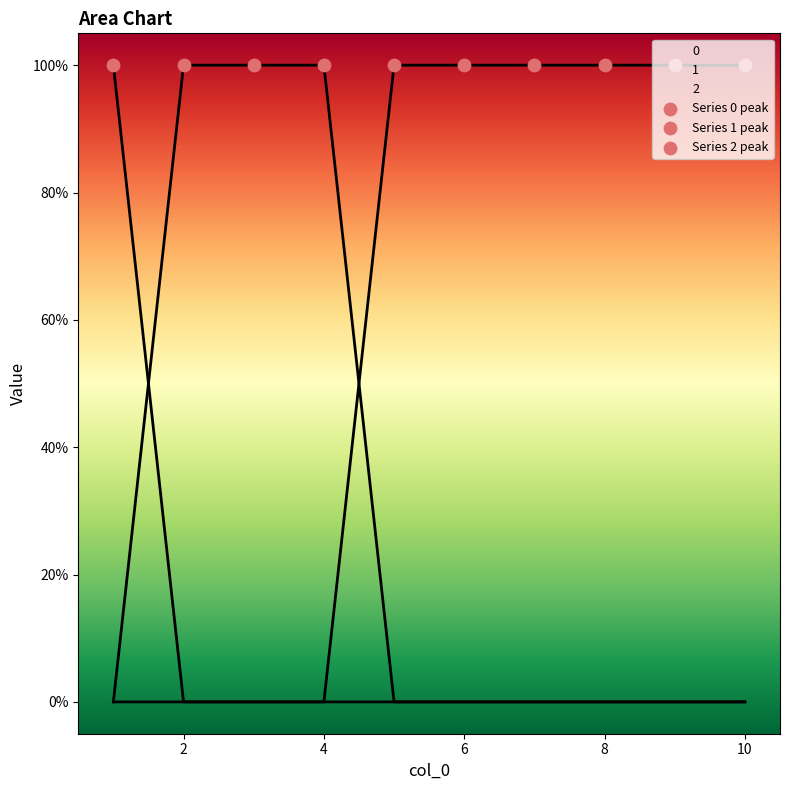

What are all the series names shown in the legend?

0, 1, 2